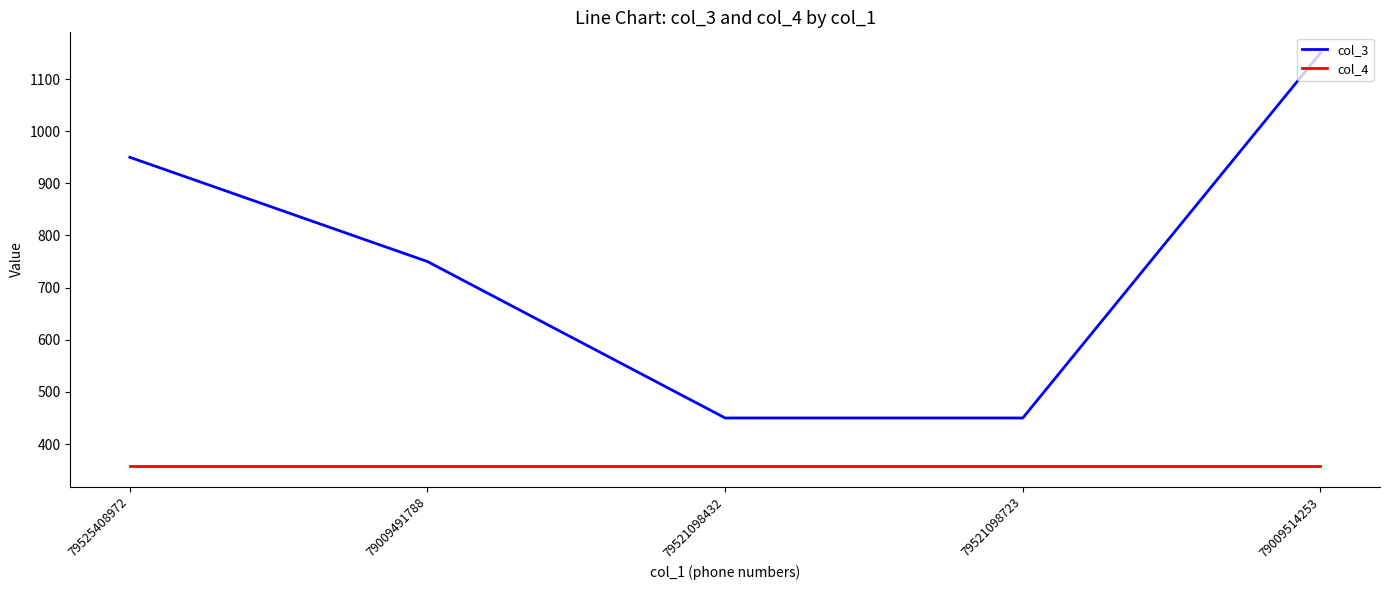

Reading left to right, what are all the values shown in this chart?

col_3: 950	750	450	450	1150
col_4: 358	358	358	358	358